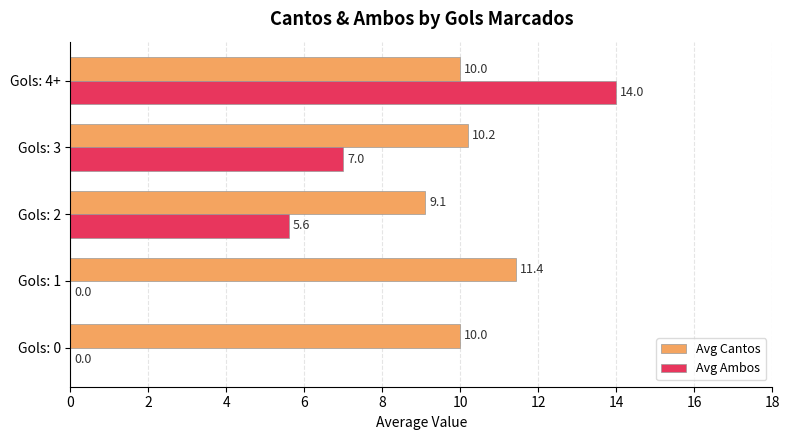

What are all the series names shown in the legend?

Avg Cantos, Avg Ambos